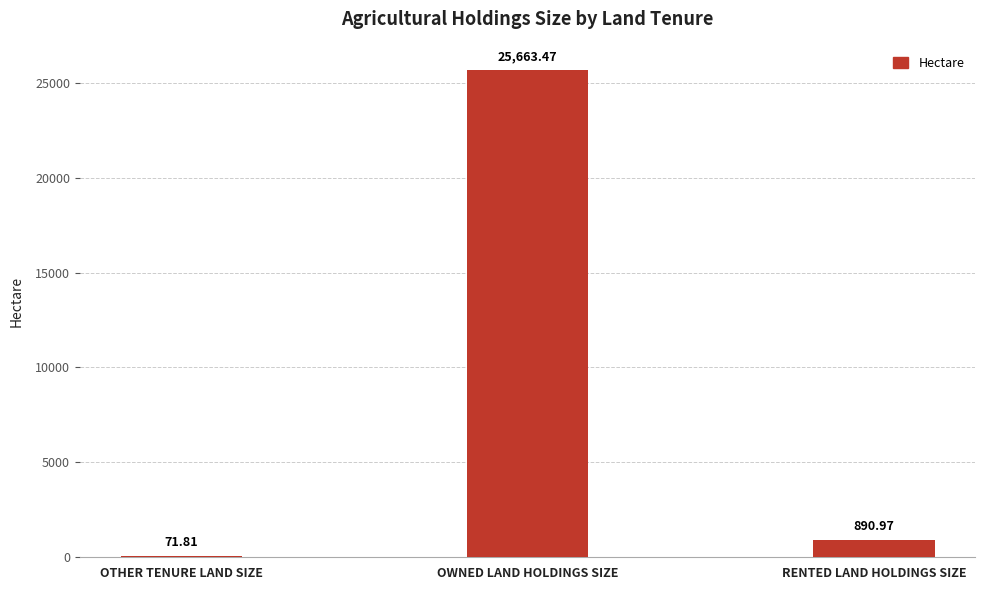

What is the ratio of the value at OWNED LAND HOLDINGS SIZE to the value at OTHER TENURE LAND SIZE?

357.4